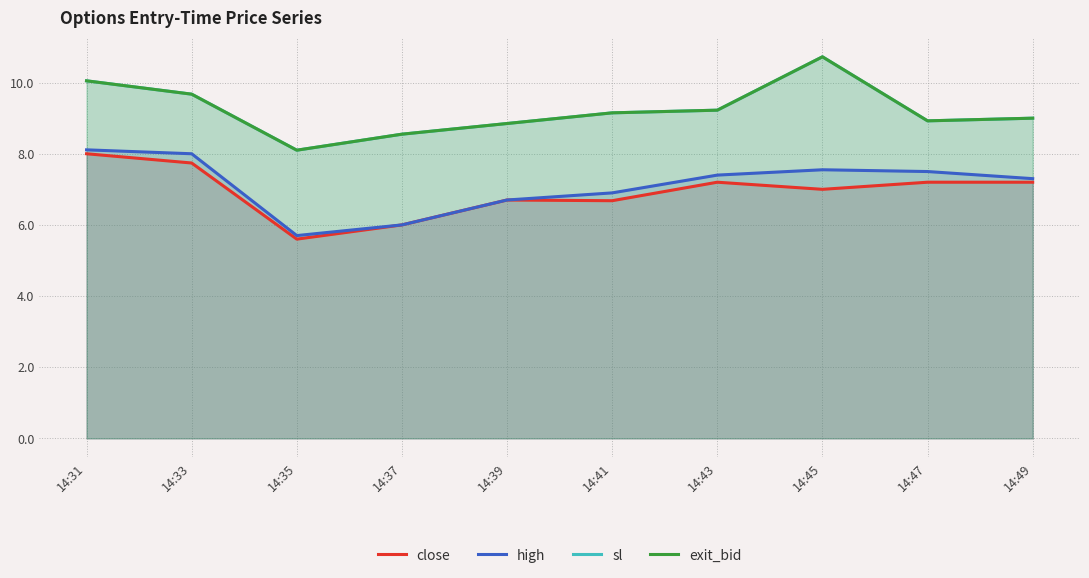

True or false: high and sl intersect in this chart.

False